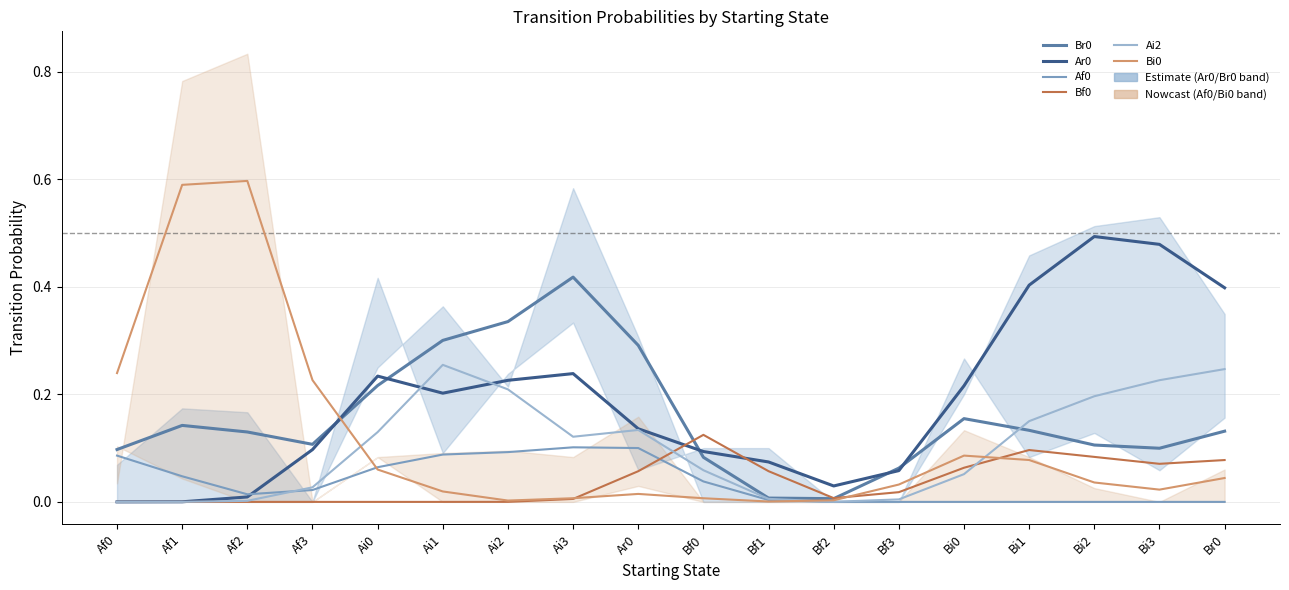

Reading left to right, list all the values displayed in this chart.

Br0: 0.1	0.1	0.1	0.1	0.2	0.3	0.3	0.4	0.3	0.1	0.0	0.0	0.1	0.2	0.1	0.1	0.1	0.1
Ar0: 0.0	0.0	0.0	0.1	0.2	0.2	0.2	0.2	0.1	0.1	0.1	0.0	0.1	0.2	0.4	0.5	0.5	0.4
Af0: 0.1	0.0	0.0	0.0	0.1	0.1	0.1	0.1	0.1	0.0	0.0	0.0	0.0	0.0	0.0	0.0	0.0	0.0
Bf0: 0.0	0.0	0.0	0.0	0.0	0.0	0.0	0.0	0.1	0.1	0.1	0.0	0.0	0.1	0.1	0.1	0.1	0.1
Ai2: 0.0	0.0	0.0	0.0	0.1	0.3	0.2	0.1	0.1	0.1	0.0	0.0	0.0	0.1	0.2	0.2	0.2	0.2
Bi0: 0.2	0.6	0.6	0.2	0.1	0.0	0.0	0.0	0.0	0.0	0.0	0.0	0.0	0.1	0.1	0.0	0.0	0.0